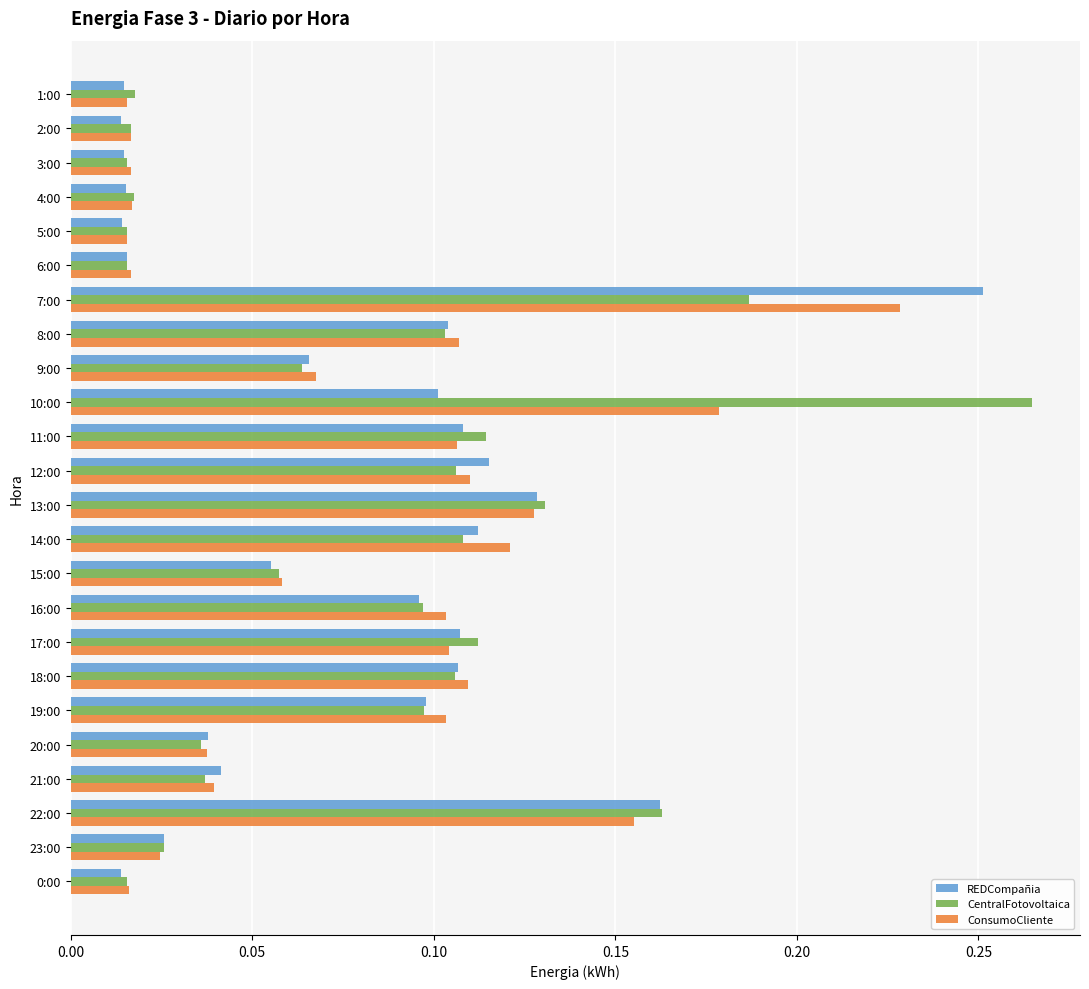

At which category is the sum across all series the highest?

7:00